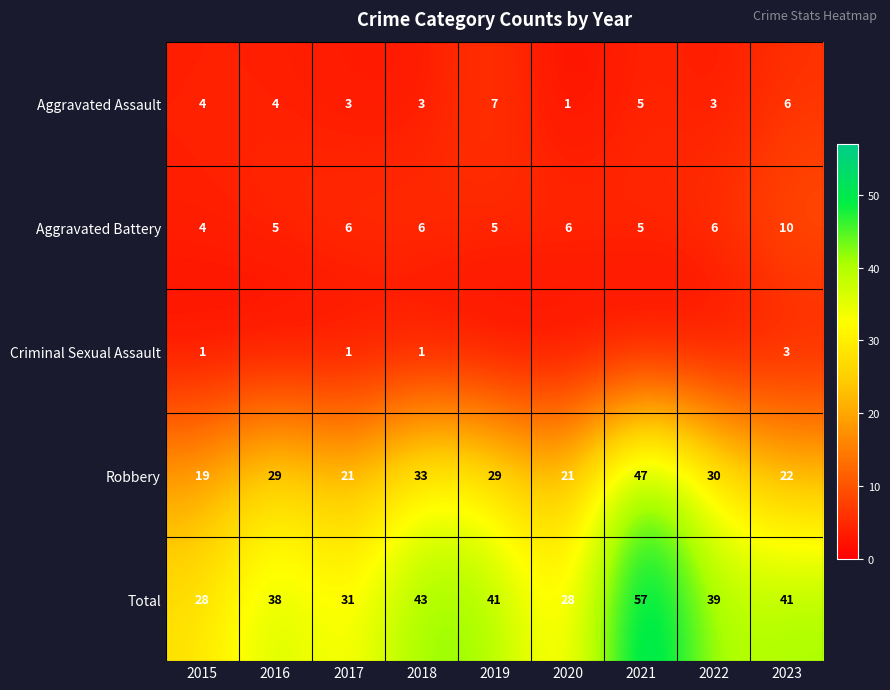

What is the difference between the maximum and minimum values in the Total series?

29